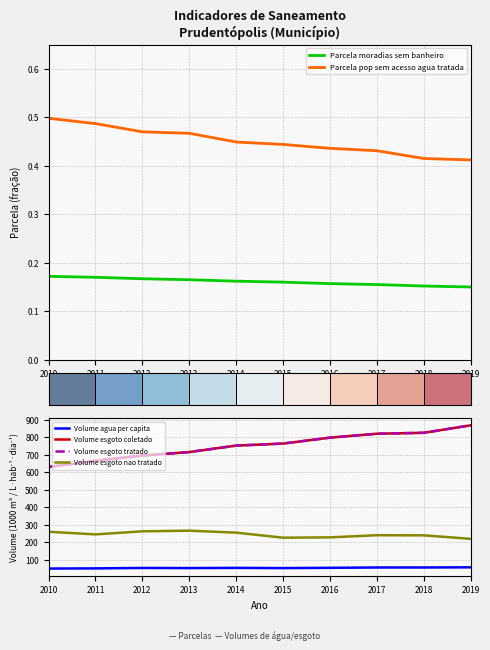

What is the sum of all Volume esgoto coletado values?

7530.2